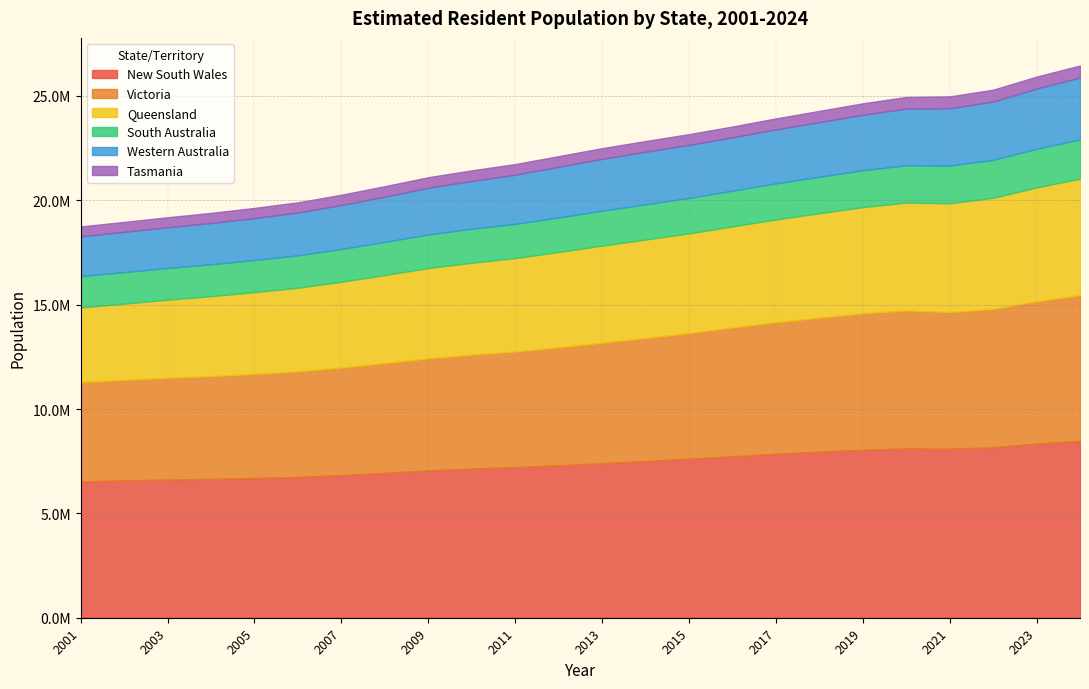

Does the chart display data point markers on the line(s)?

No